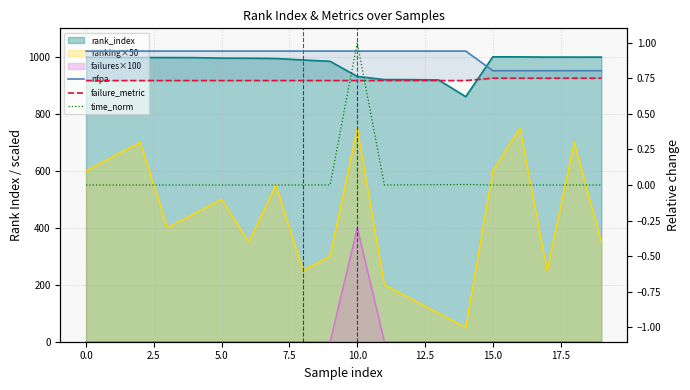

Does the chart have visible grid lines?

Yes